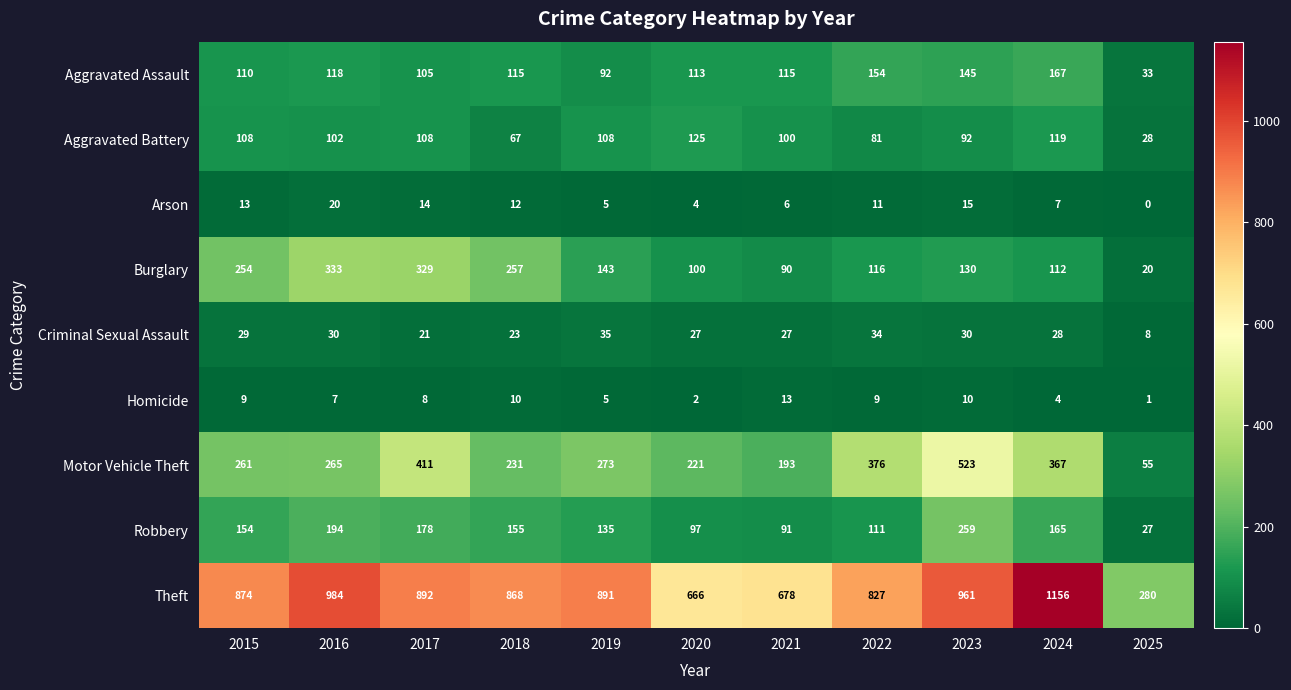

Where is Robbery nearest to the value 143?

2019